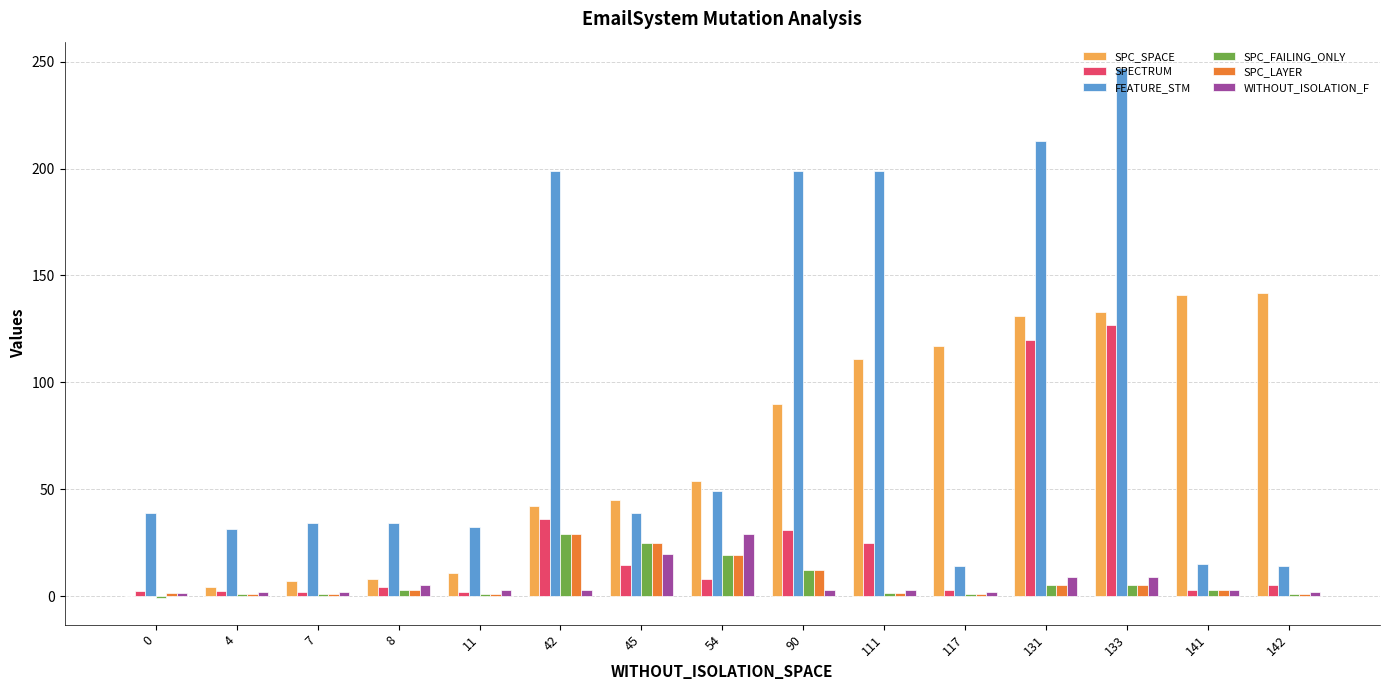

The SPC_SPACE series shows 67.8 at 0. True or false?

False